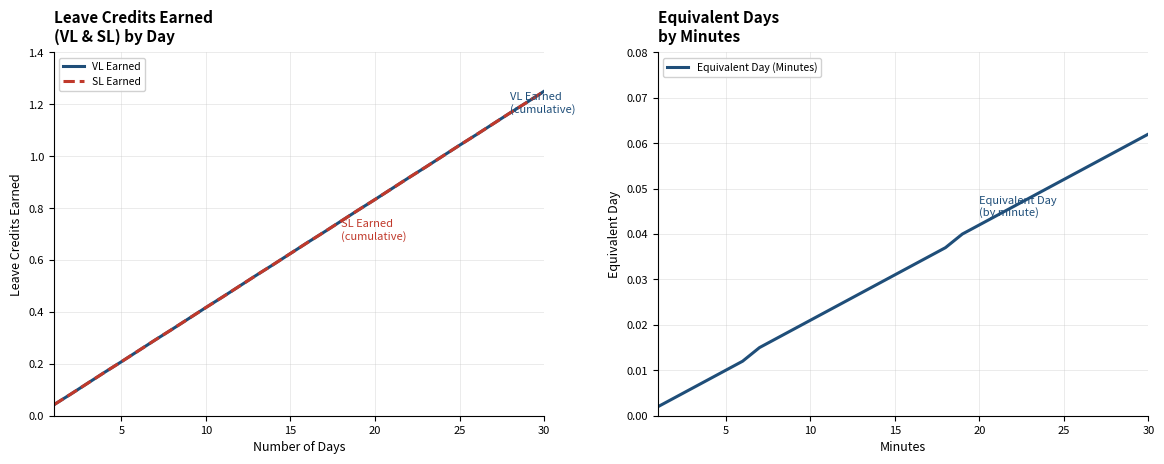

At which label does Equivalent Day (Minutes) reach its peak?

30